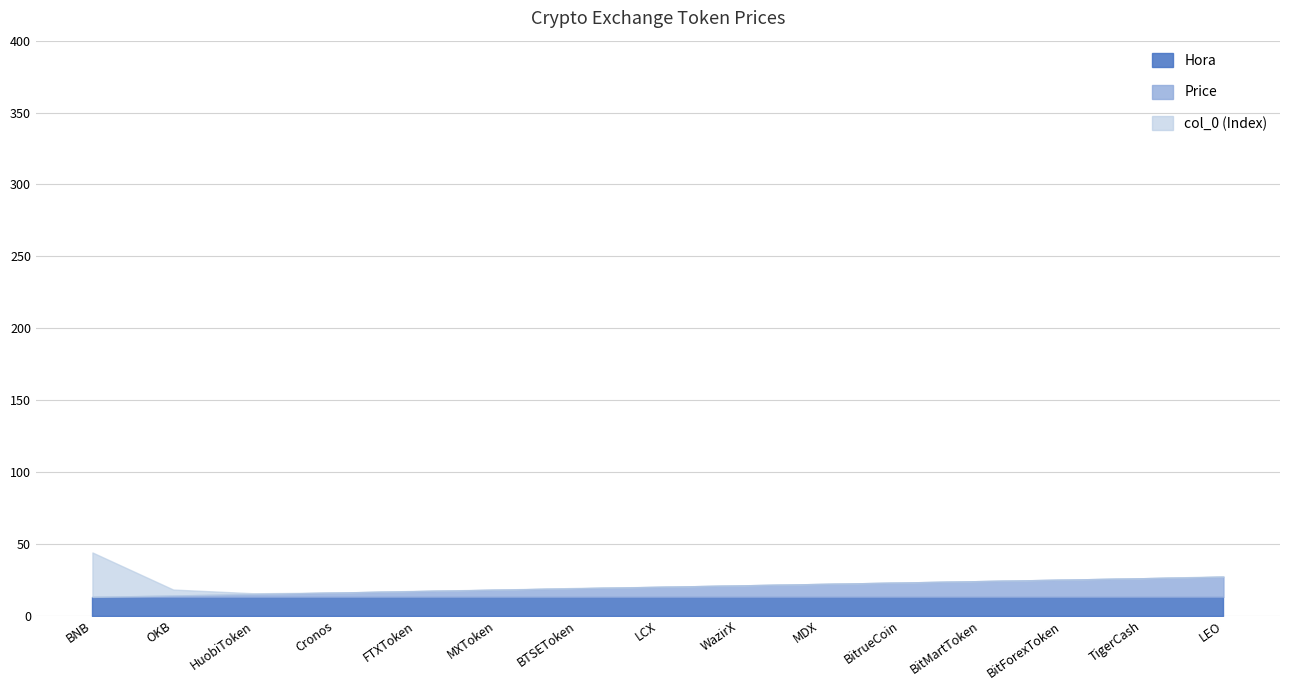

What is the highest value of the Hora series?

13.0